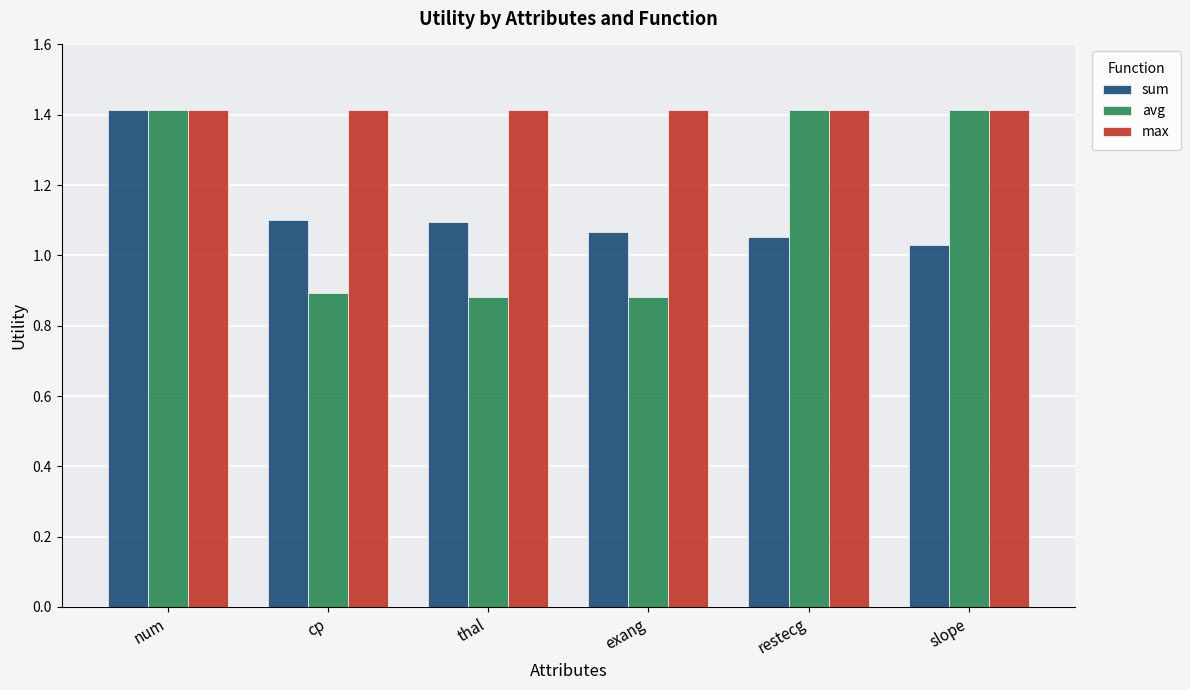

What is the maximum value shown in the chart?

1.4